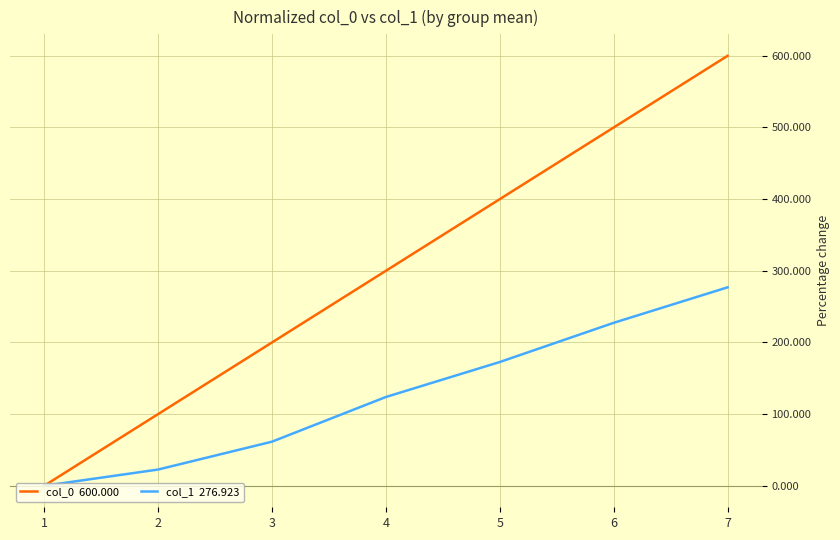

At which category is the sum across all series the highest?

7